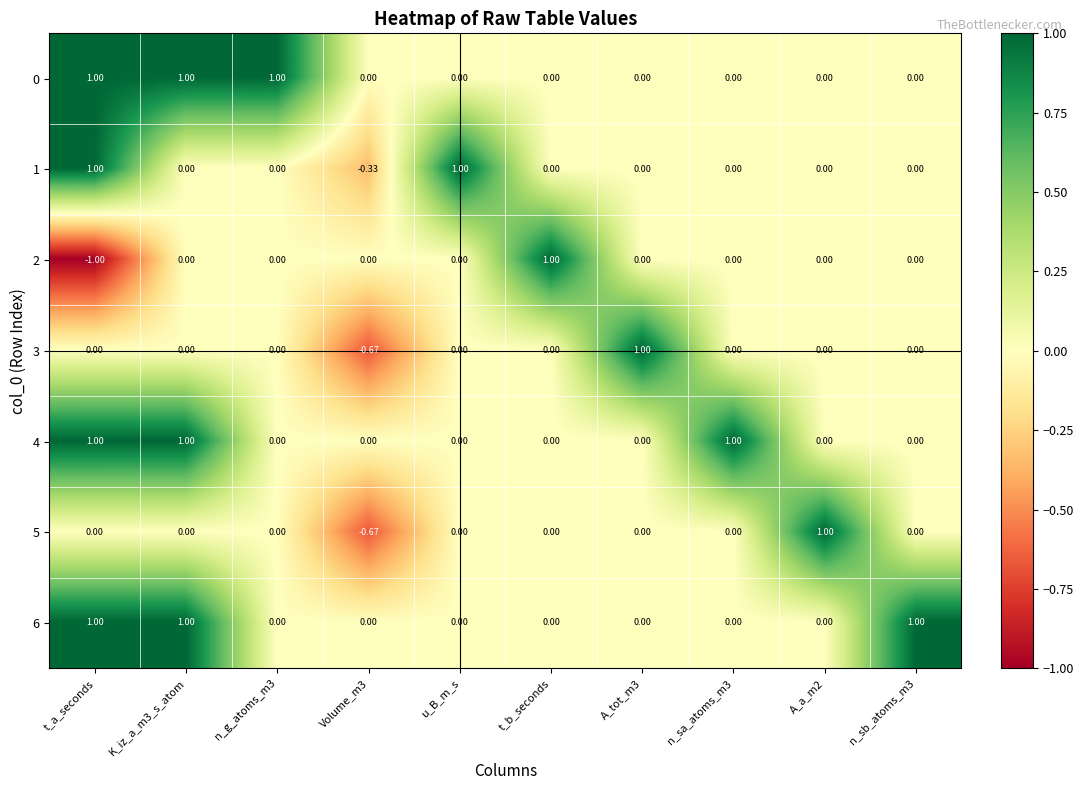

Which category has the lowest value in the 2 series?

t_a_seconds